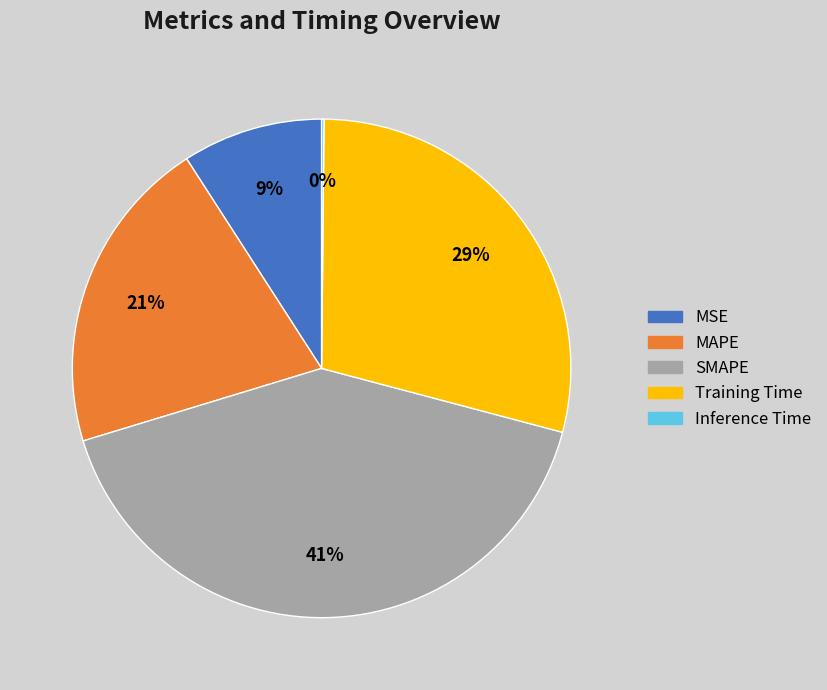

Which slice is the largest?

SMAPE